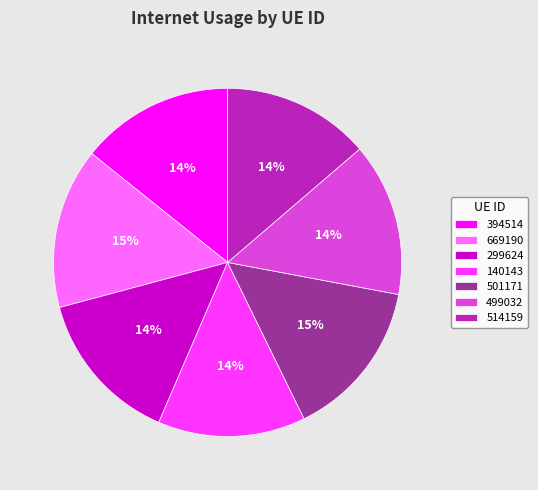

Is the sum of 499032 and 514159 greater than half?

No